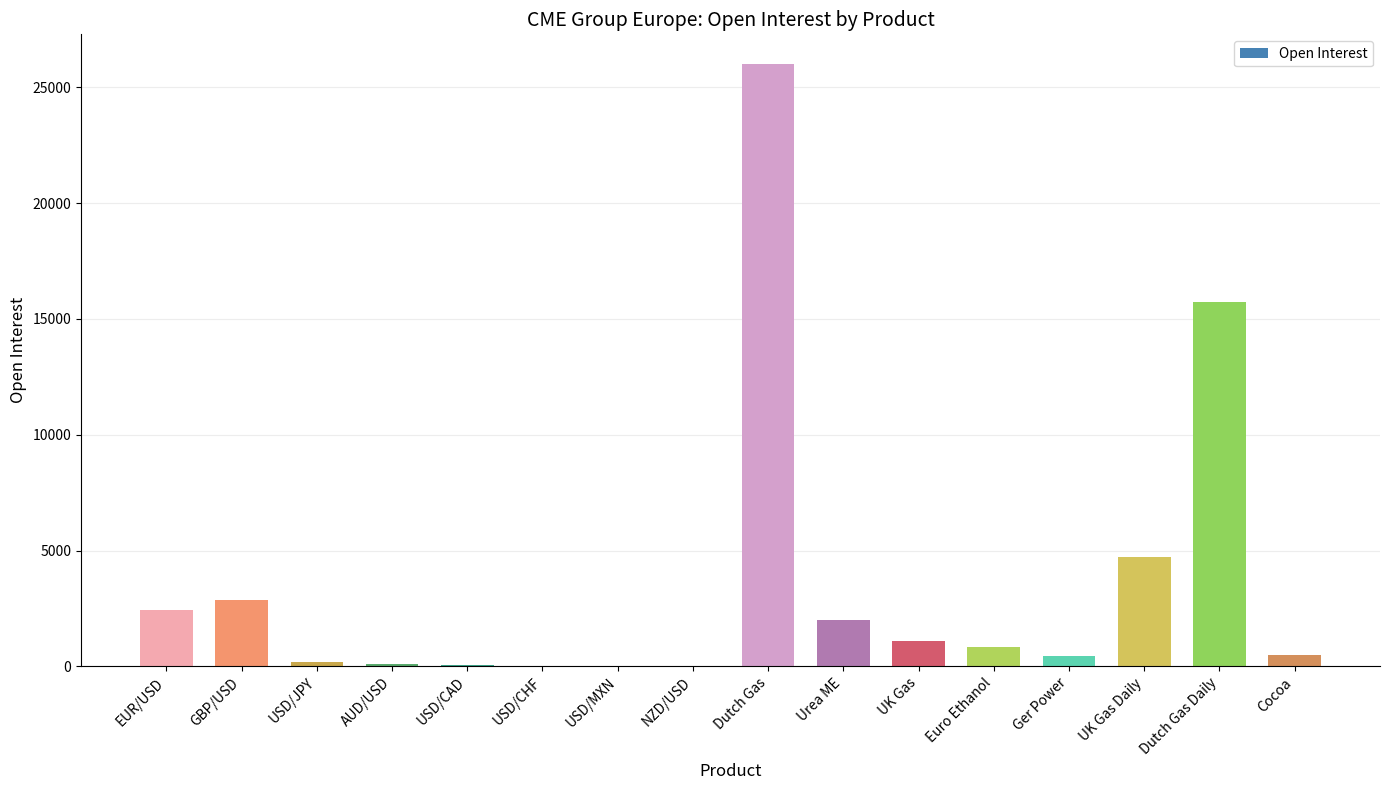

Which has a higher value, USD/JPY or Dutch Gas?

Dutch Gas